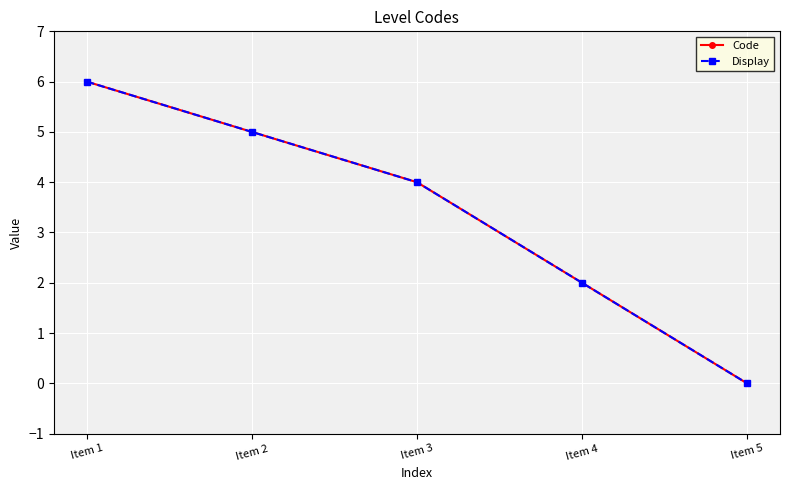

List the series in order of their peak value, highest first.

Code, Display